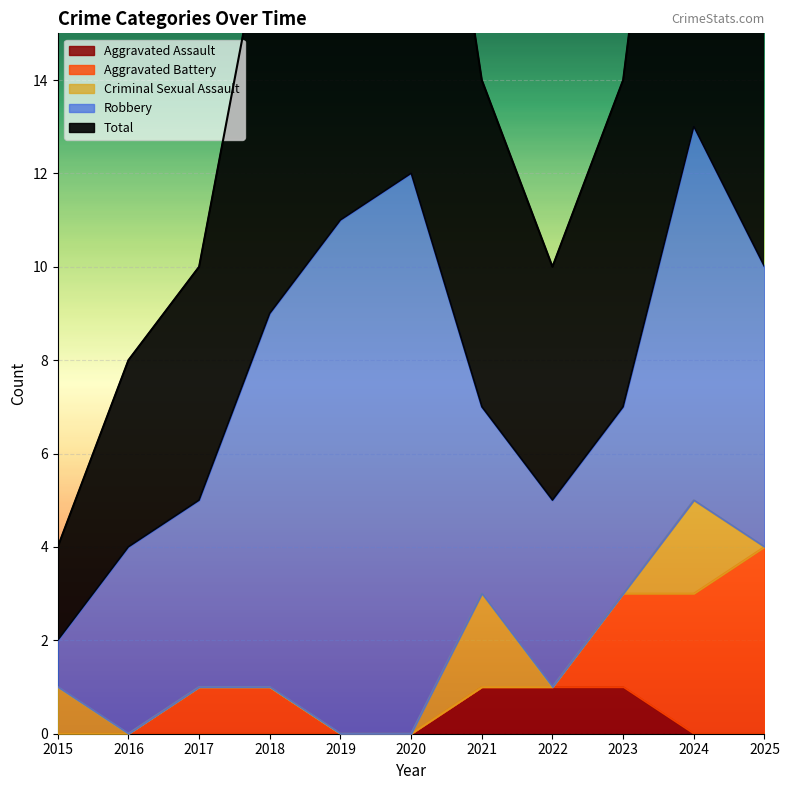

List the series in order of their peak value, lowest first.

Aggravated Assault, Criminal Sexual Assault, Aggravated Battery, Robbery, Total